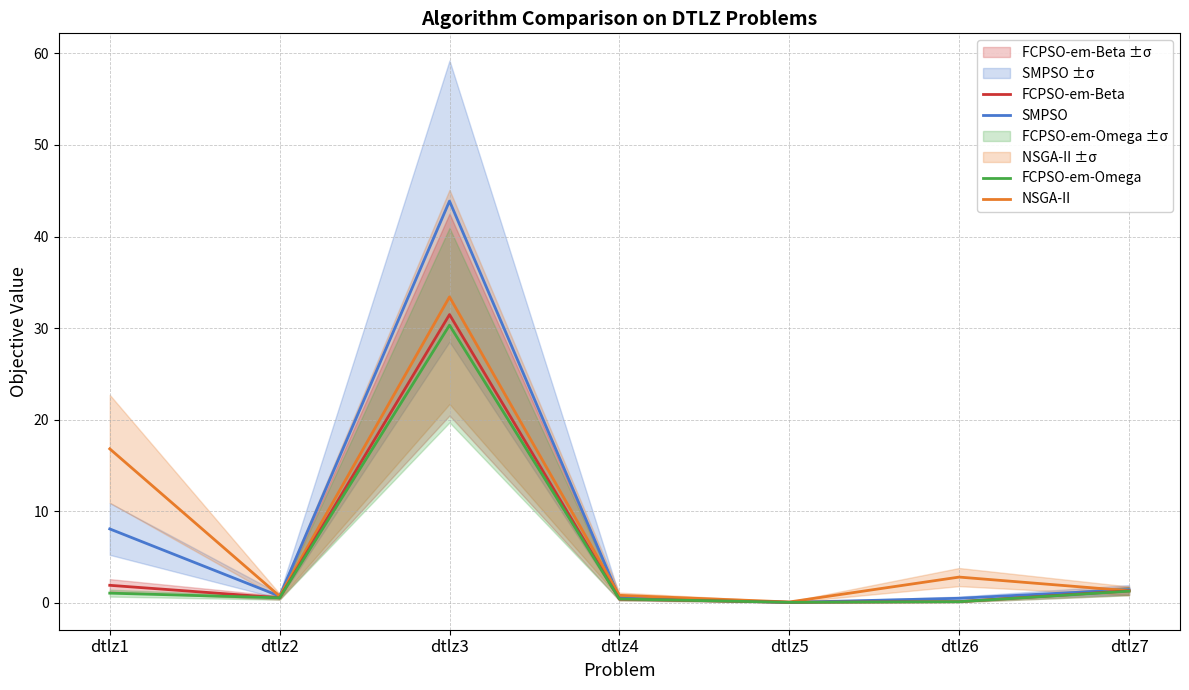

Reading left to right, transcribe all the data shown in this chart.

SMPSO: dtlz1=8.1	dtlz2=0.8	dtlz3=43.9	dtlz4=0.6	dtlz5=0.1	dtlz6=0.5	dtlz7=1.4
NSGA-II: dtlz1=16.8	dtlz2=0.7	dtlz3=33.4	dtlz4=0.8	dtlz5=0.1	dtlz6=2.8	dtlz7=1.3
FCPSO-em-Beta: dtlz1=1.9	dtlz2=0.6	dtlz3=31.5	dtlz4=0.4	dtlz5=0.1	dtlz6=0.1	dtlz7=1.3
FCPSO-em-Omega: dtlz1=1.1	dtlz2=0.6	dtlz3=30.3	dtlz4=0.4	dtlz5=0.1	dtlz6=0.1	dtlz7=1.3